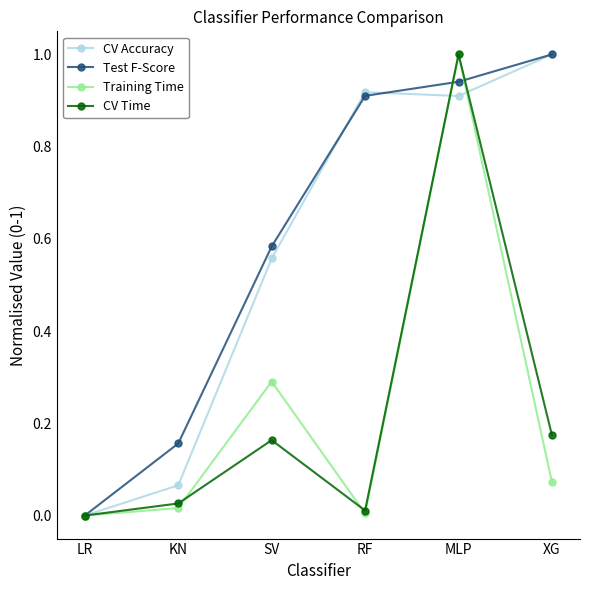

Rank the series at KN from highest to lowest value.

Test F-Score, CV Accuracy, CV Time, Training Time